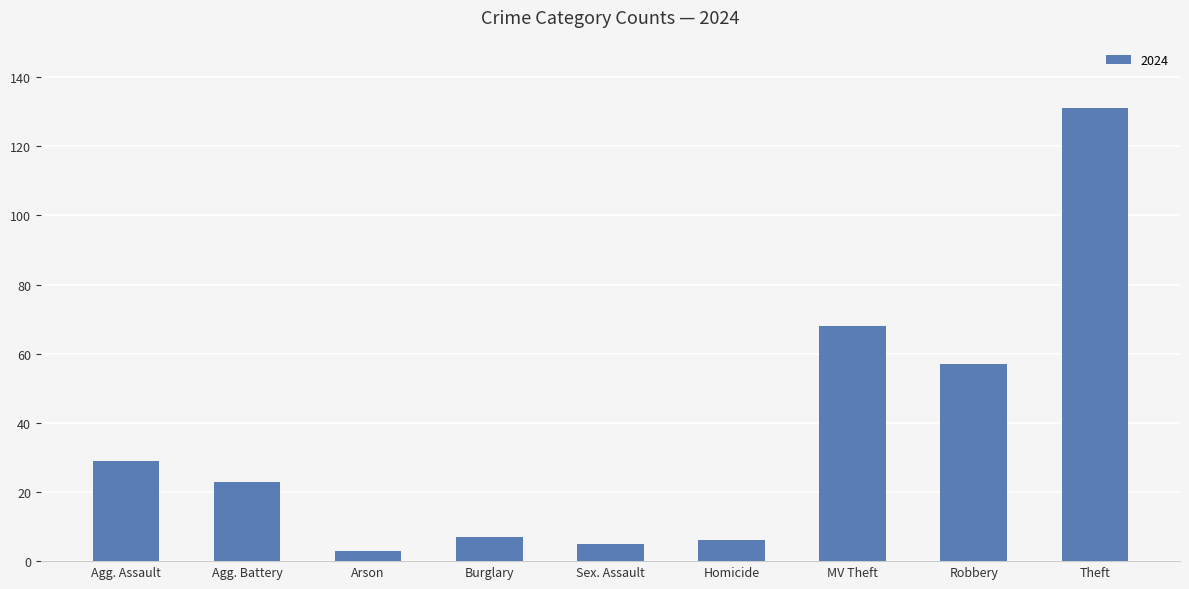

What is the difference between the values at Robbery and Agg. Battery?

34